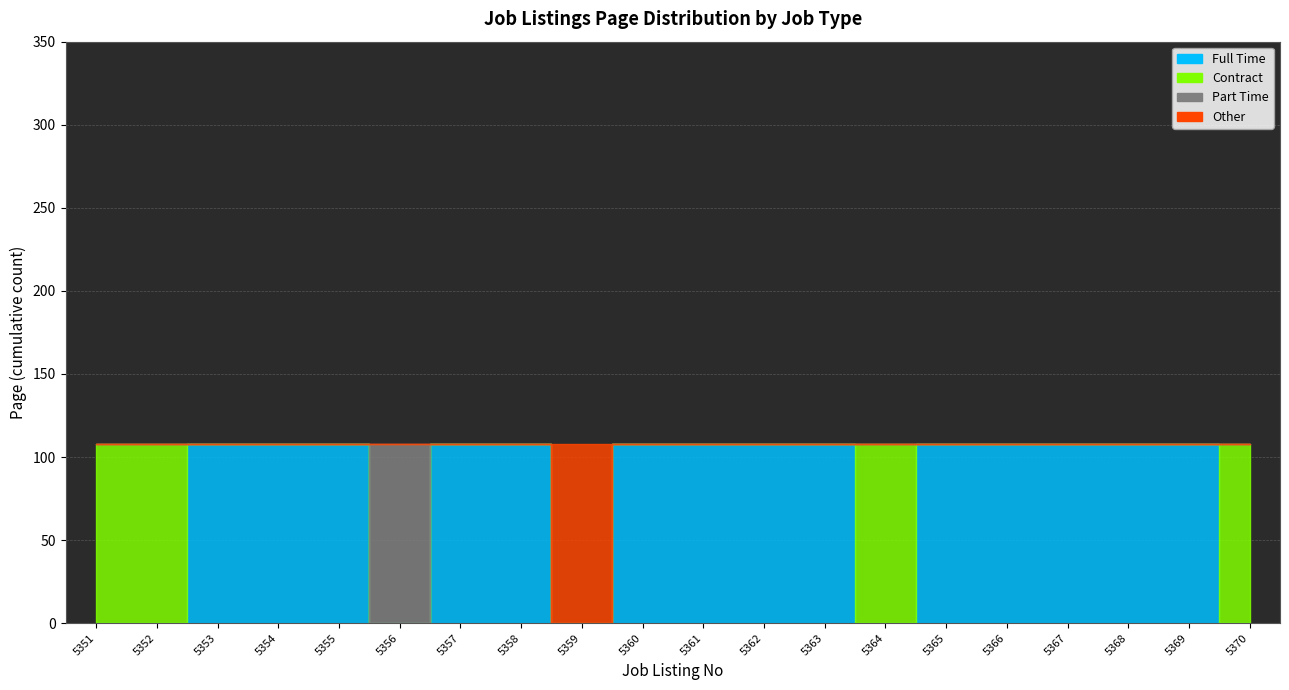

The Contract series shows 0 at 5366. True or false?

True